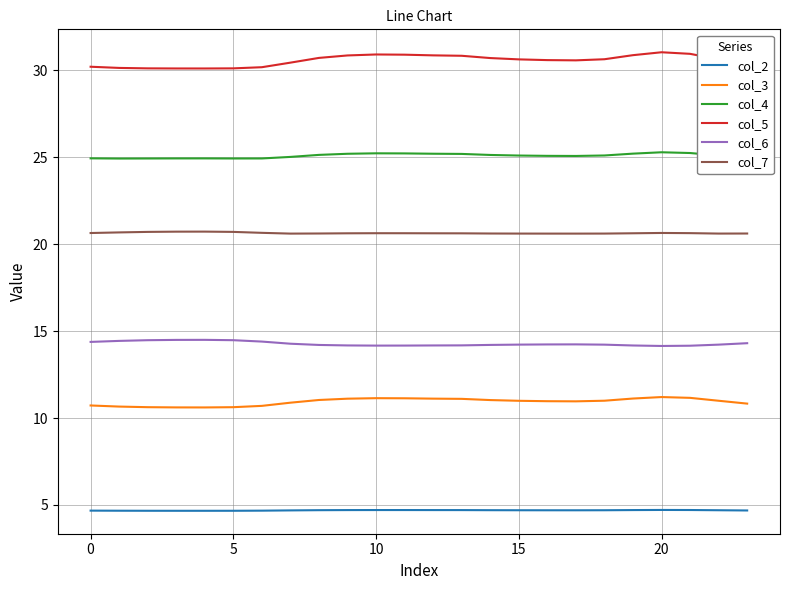

Rank the series by their maximum value, from highest to lowest.

col_5, col_4, col_7, col_6, col_3, col_2